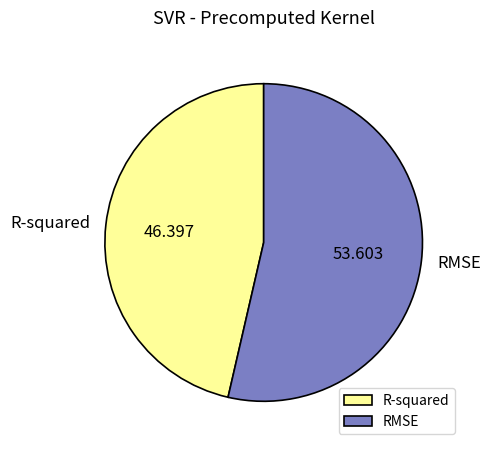

Which category has the smallest portion of the pie?

R-squared